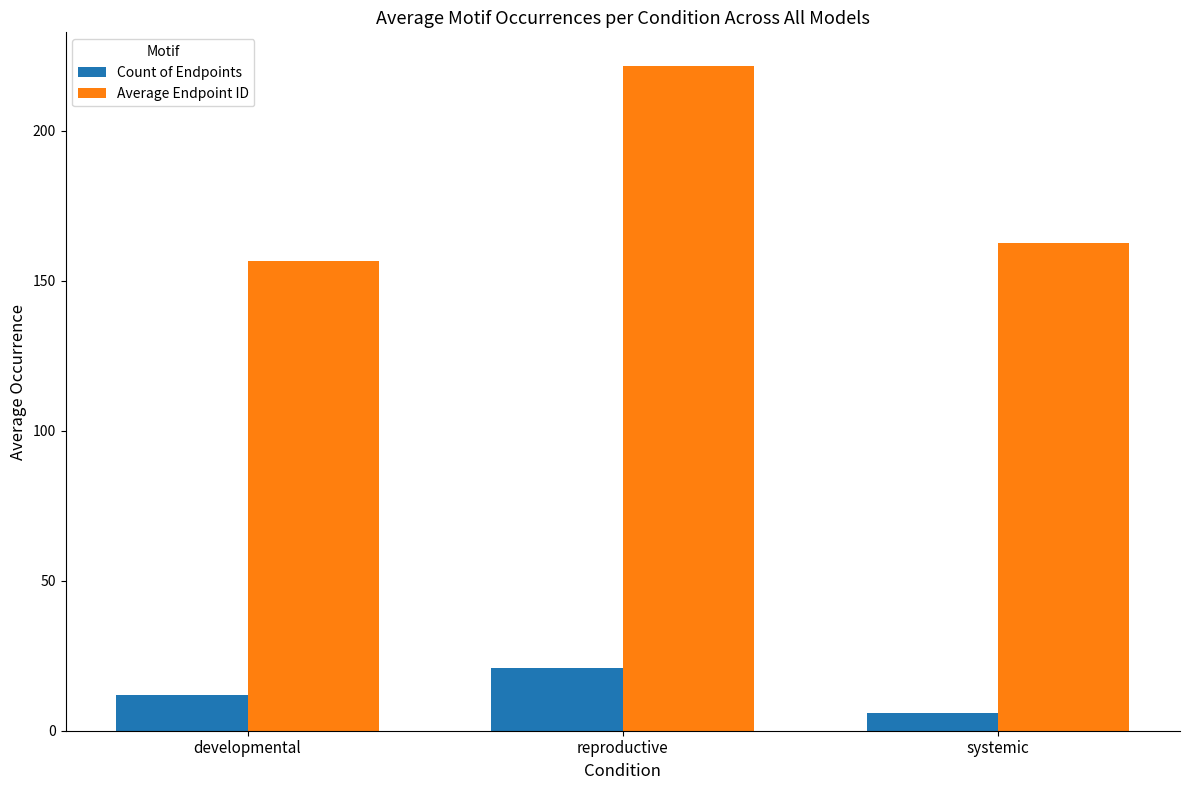

Reading left to right, what are all the values shown in this chart?

Count of Endpoints: developmental=12.0	reproductive=21.0	systemic=6.0
Average Endpoint ID: developmental=156.5	reproductive=221.7	systemic=162.7